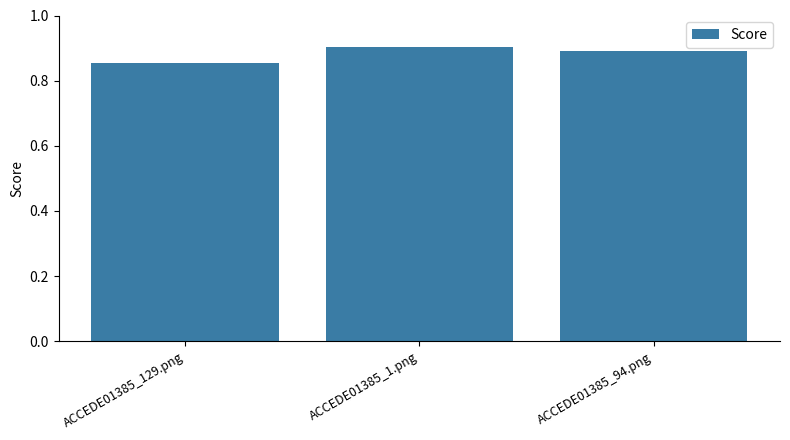

What is the sum of the values at ACCEDE01385_1.png and ACCEDE01385_129.png?

1.8